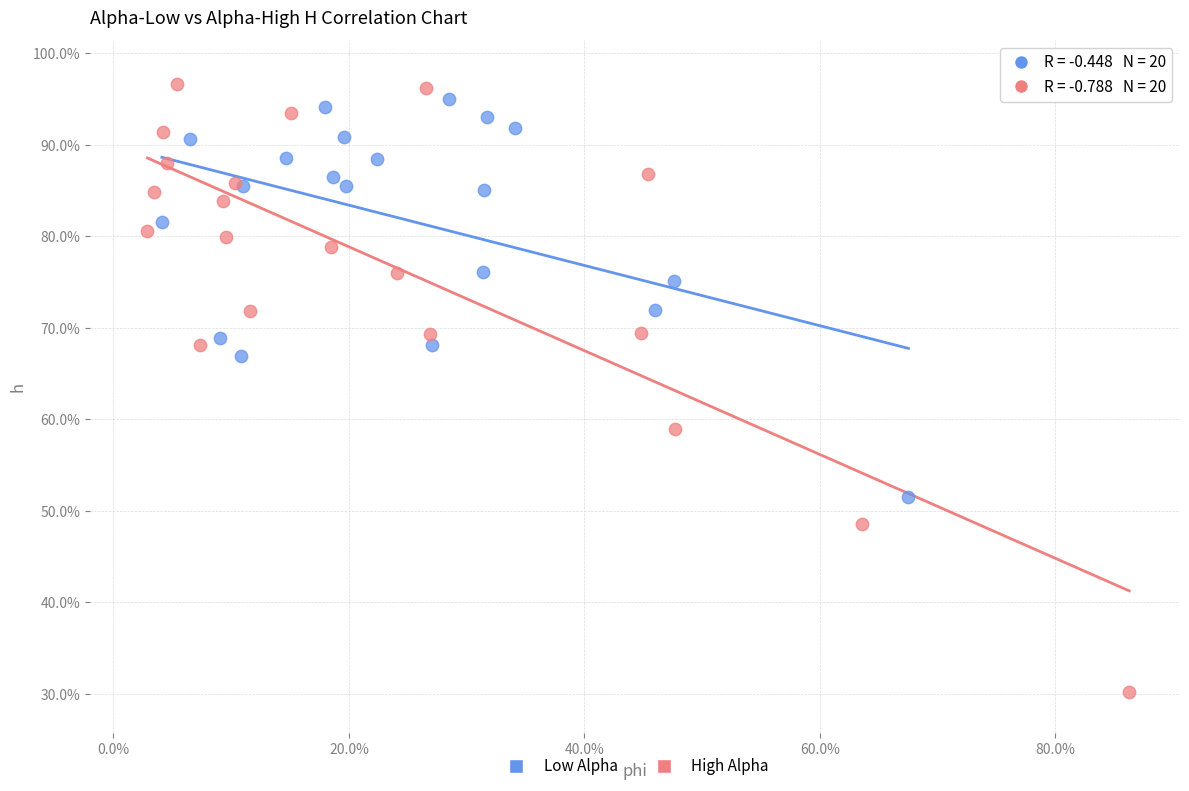

Which series has the largest Y range (max minus min)?

High Alpha